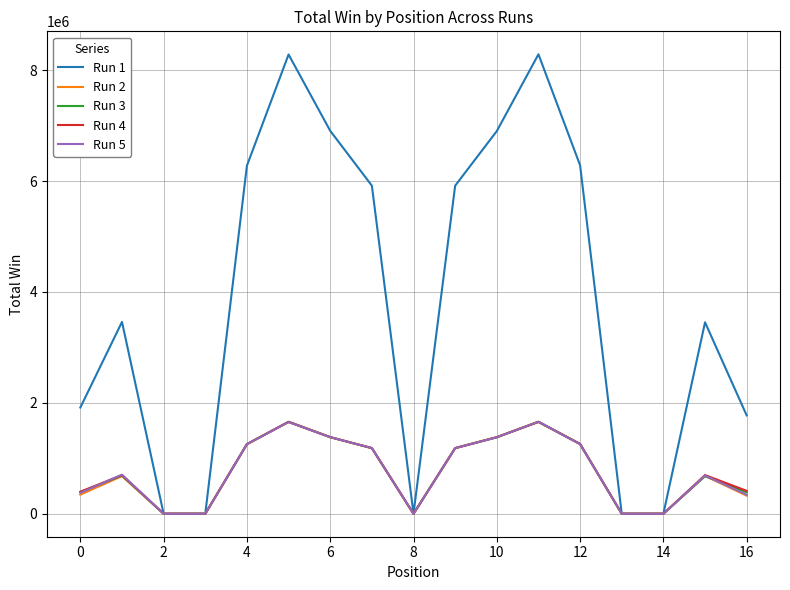

How many values in the Run 5 series are below 705250?

8